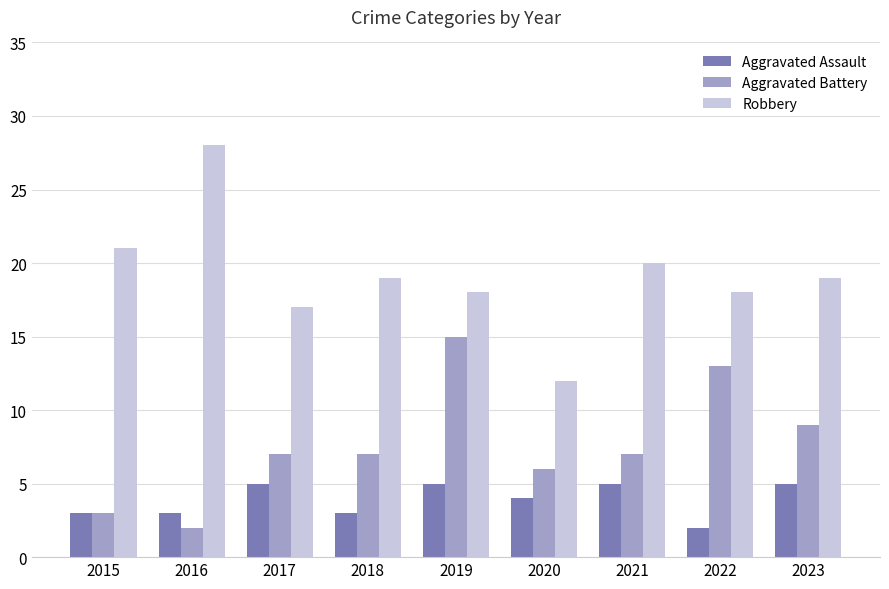

Which series has the largest range (max minus min)?

Robbery